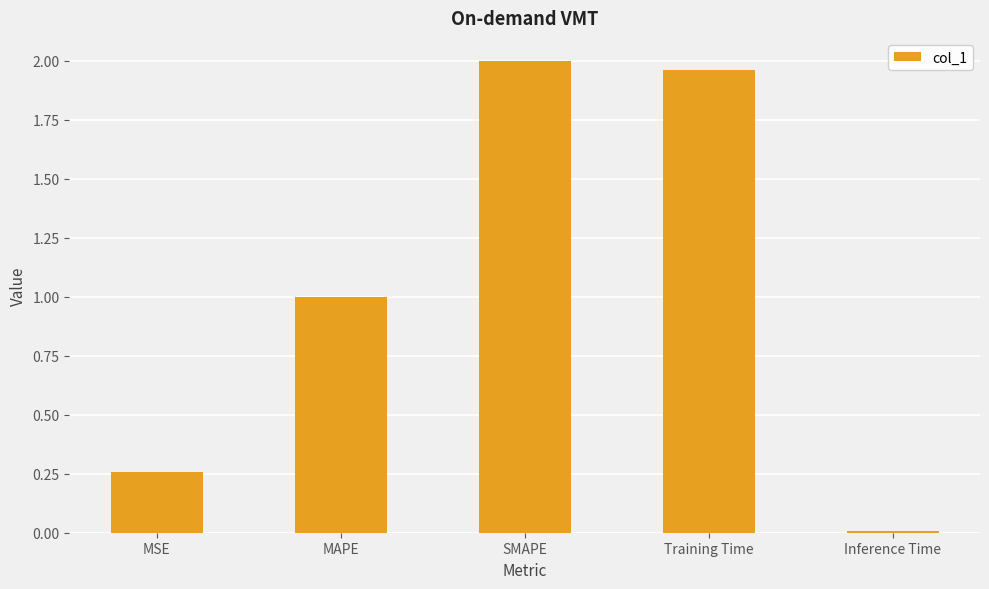

What is the difference between the maximum and second lowest values?

1.7